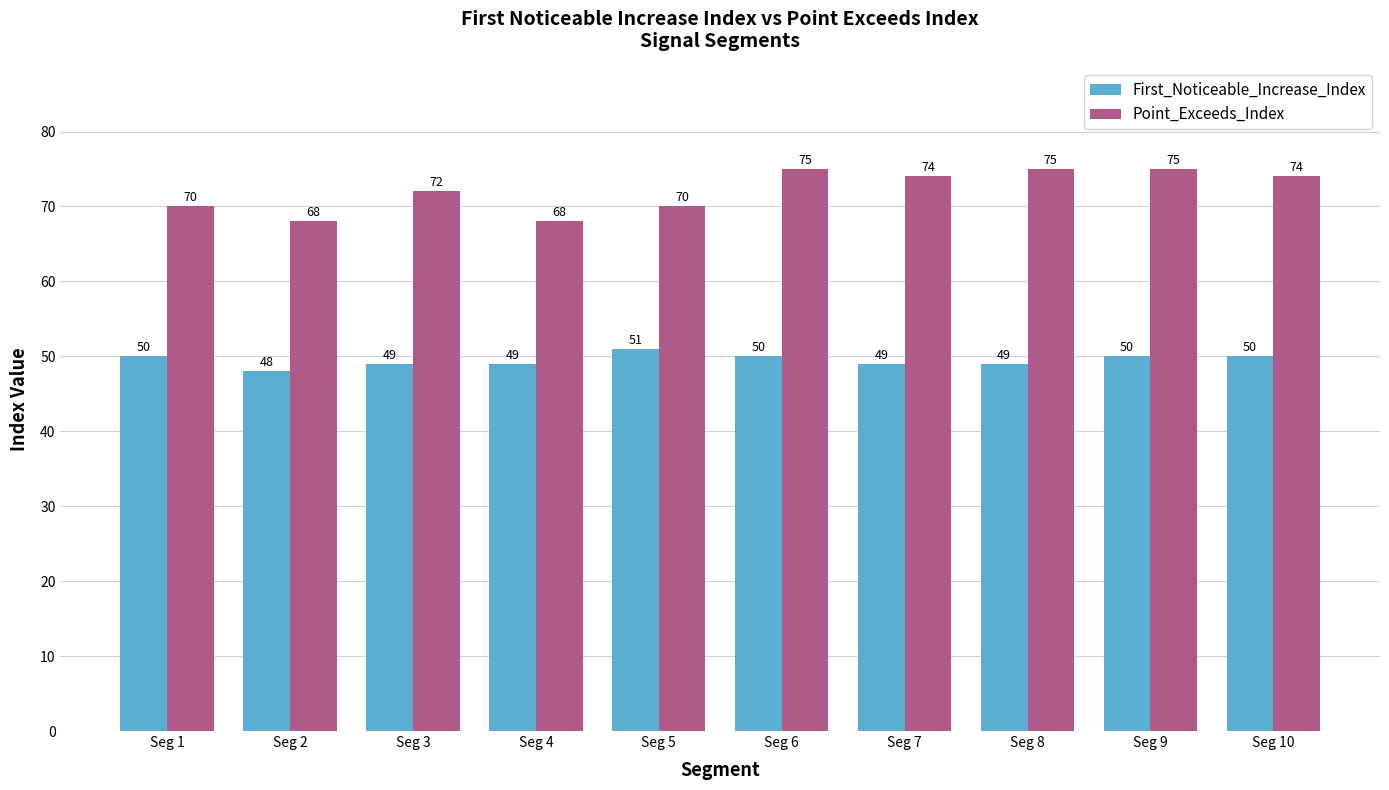

Reading left to right, transcribe all the data shown in this chart.

First_Noticeable_Increase_Index: 50	48	49	49	51	50	49	49	50	50
Point_Exceeds_Index: 70	68	72	68	70	75	74	75	75	74